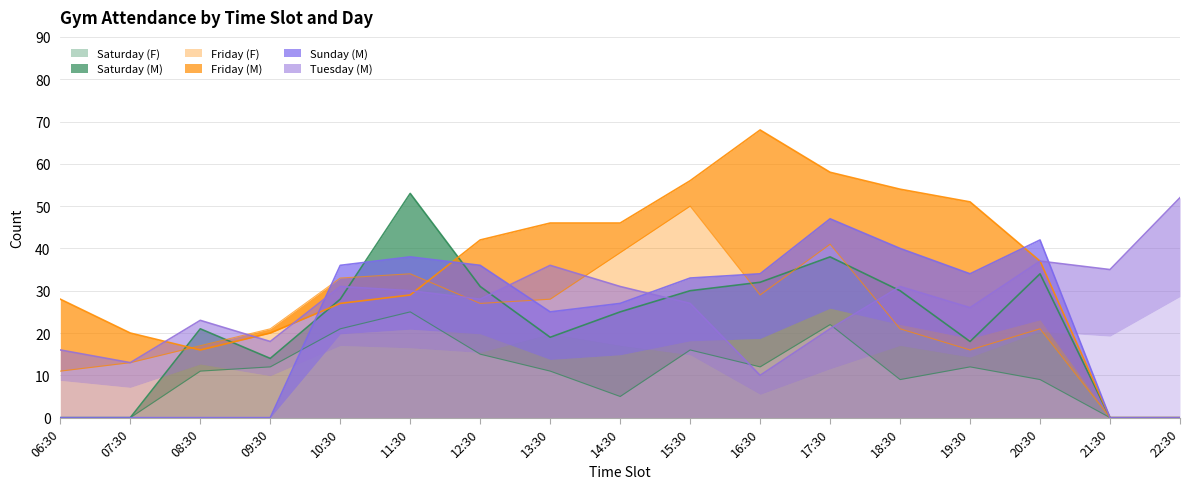

What is the label of the 10th point from the left?

15:30